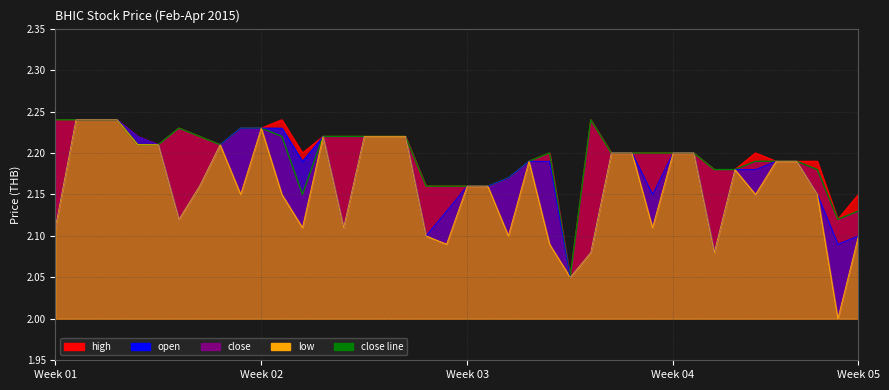

In close, how many points are higher than both neighbors (excluding endpoints)?

3